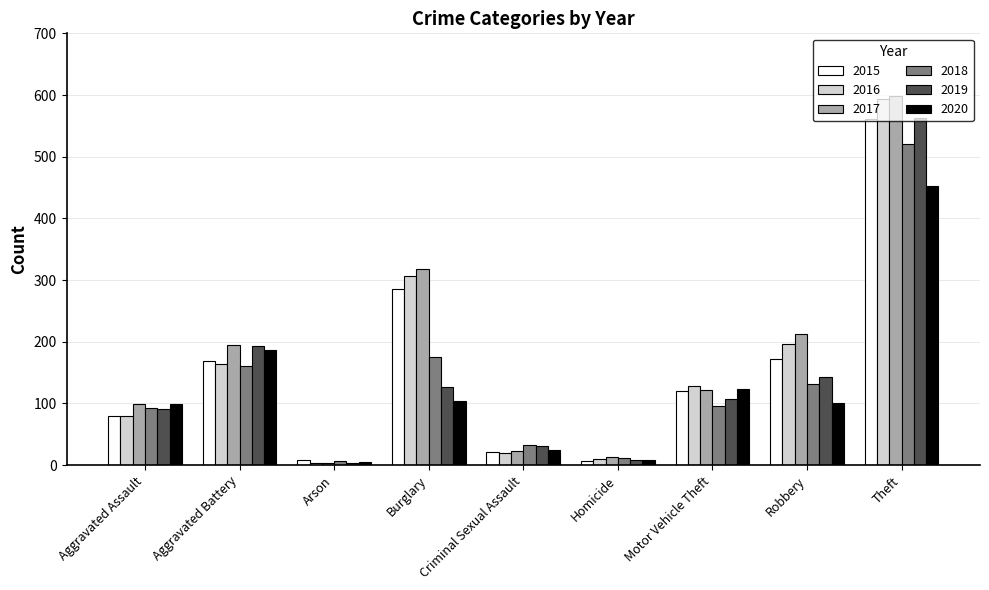

What is the average value of the 2018 series?

137